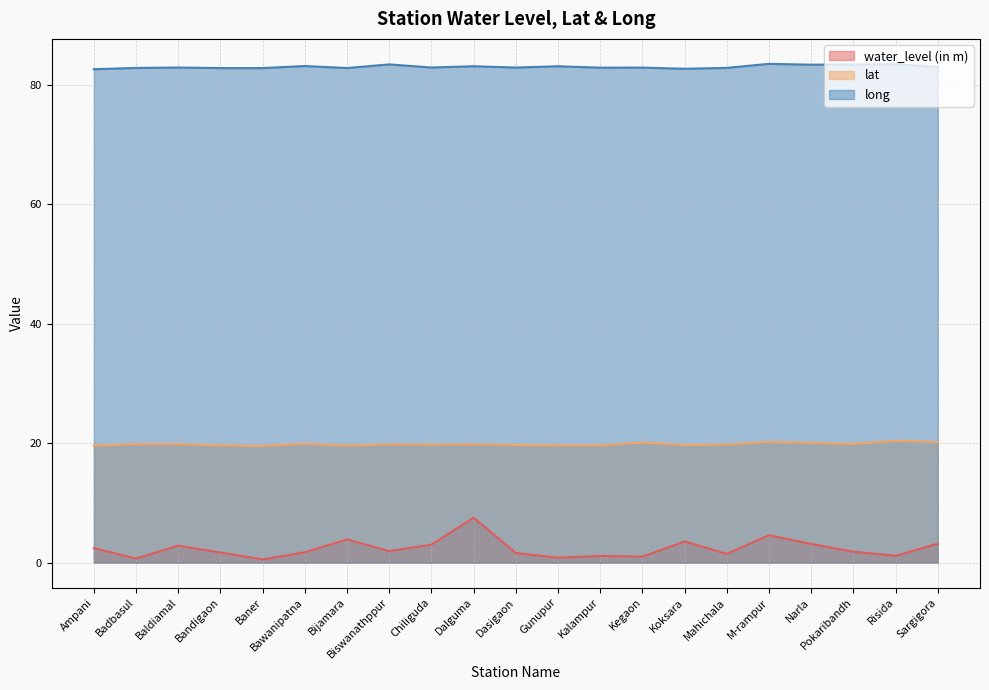

Count the number of data series in this chart.

3